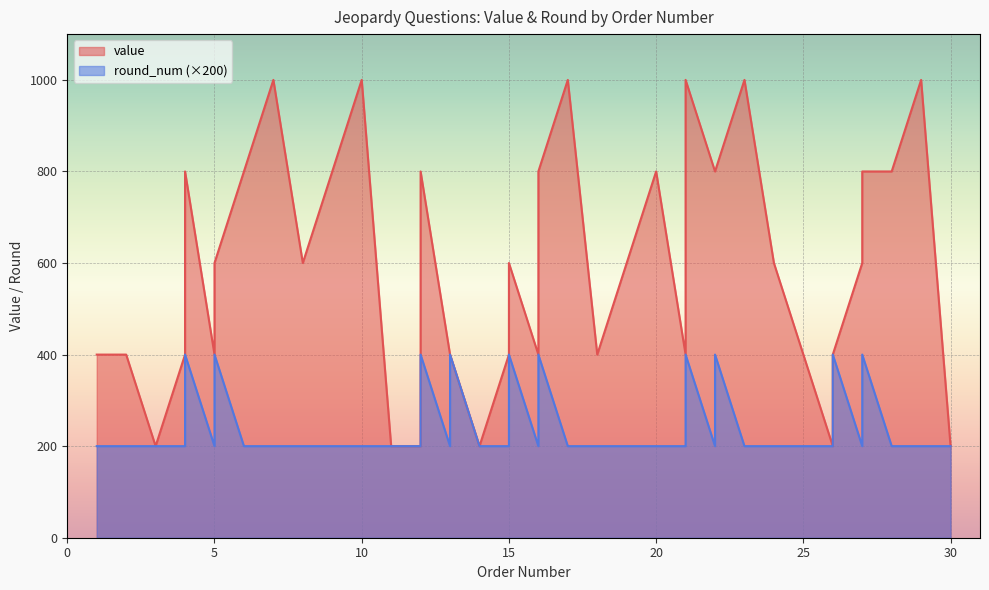

Which category has the highest value across all series?

7